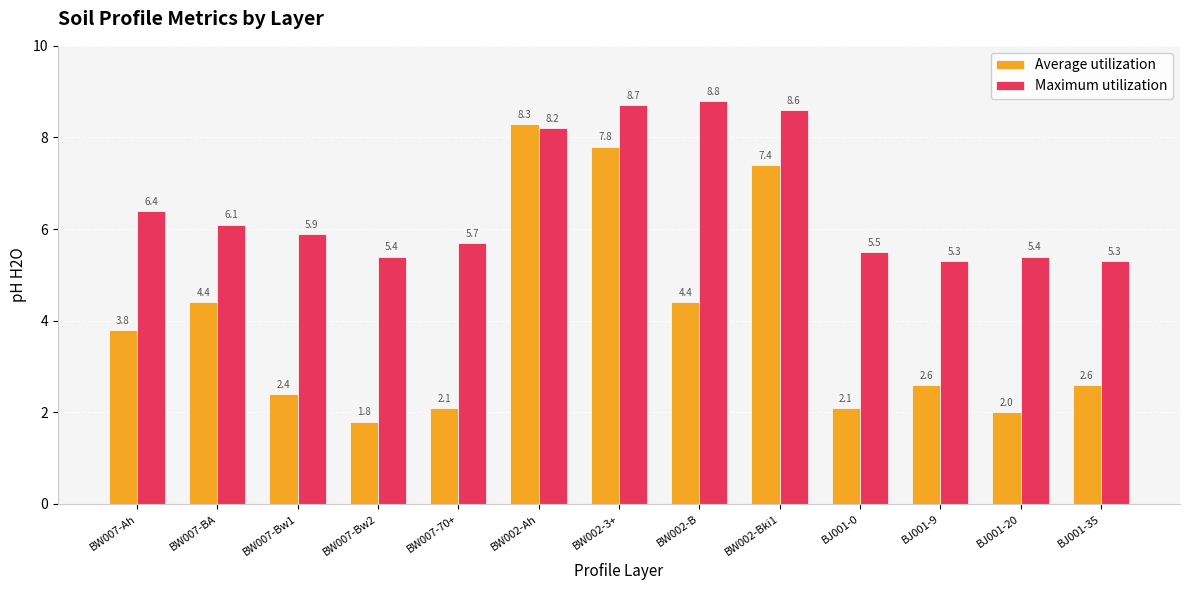

What is the total value across all series at BW002-Bki1?

16.0